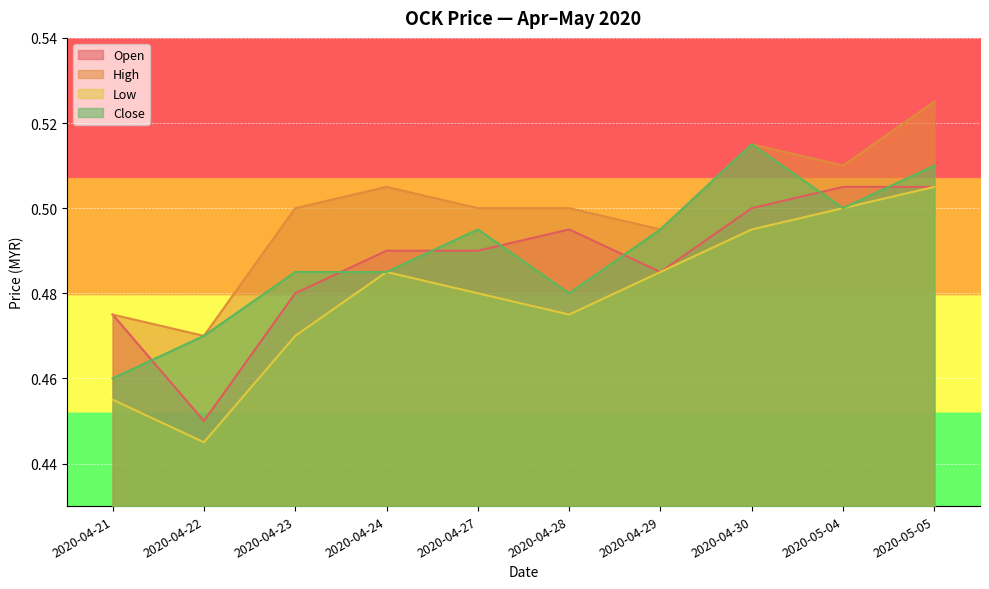

What is the average value of the close series?

0.5